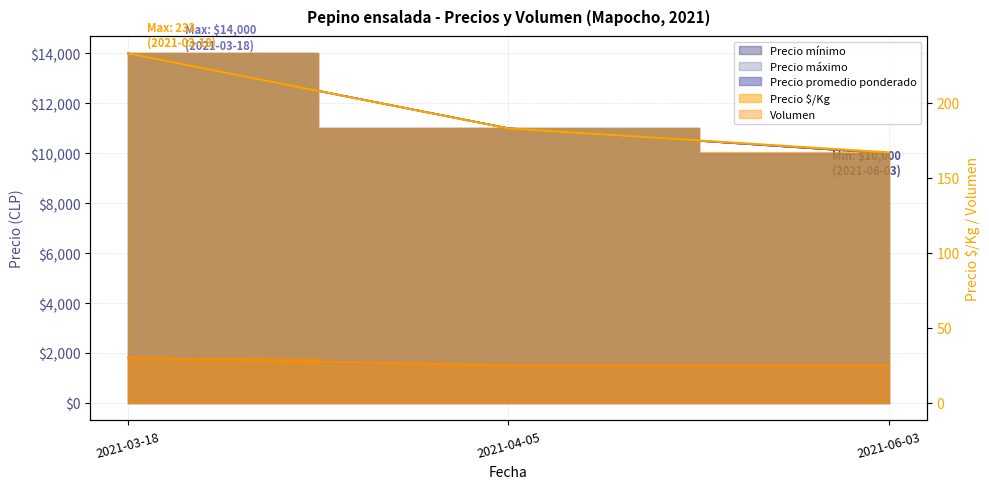

Does the chart have visible grid lines?

Yes